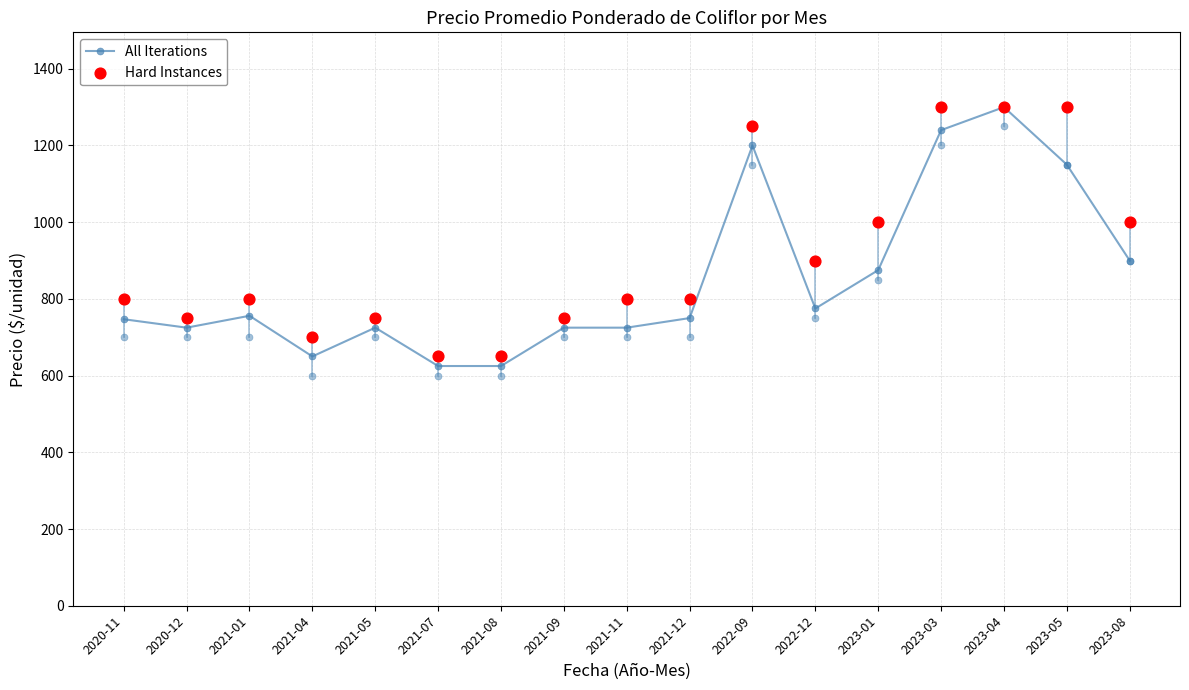

What are all the series names shown in the legend?

All Iterations, Hard Instances